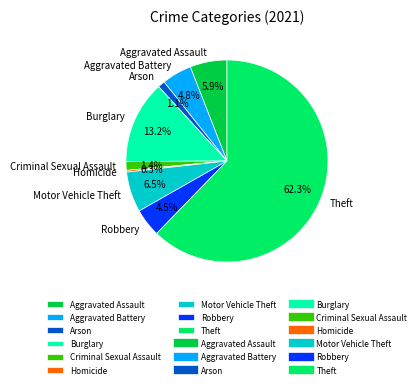

Which slice is the largest?

Theft